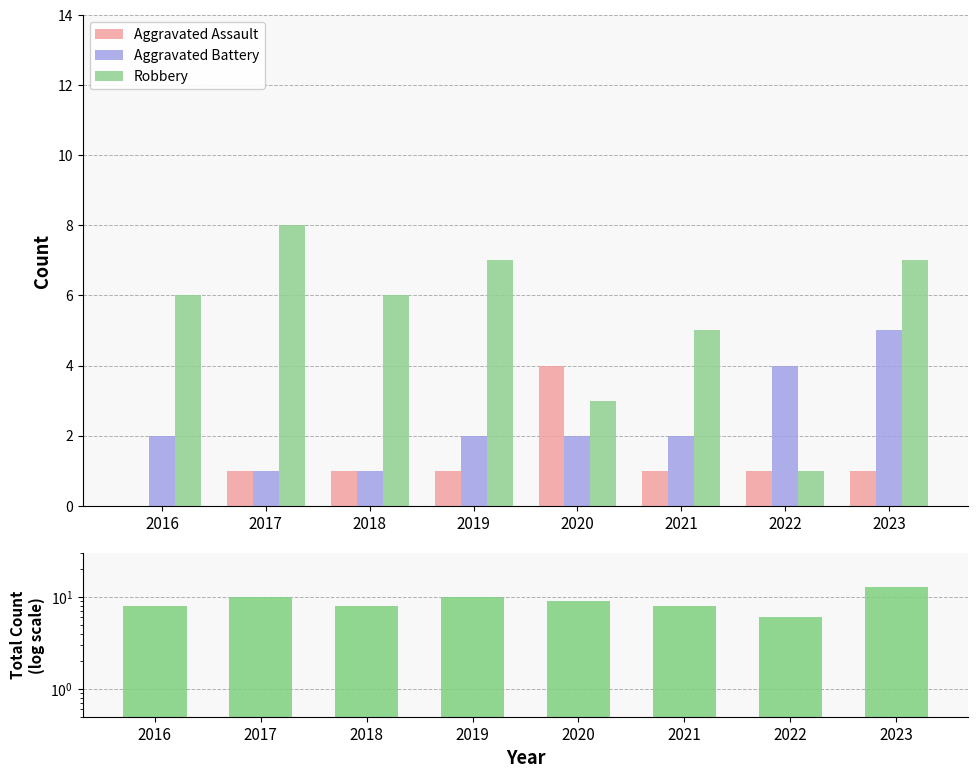

How many values in the Aggravated Assault series exceed 1?

1